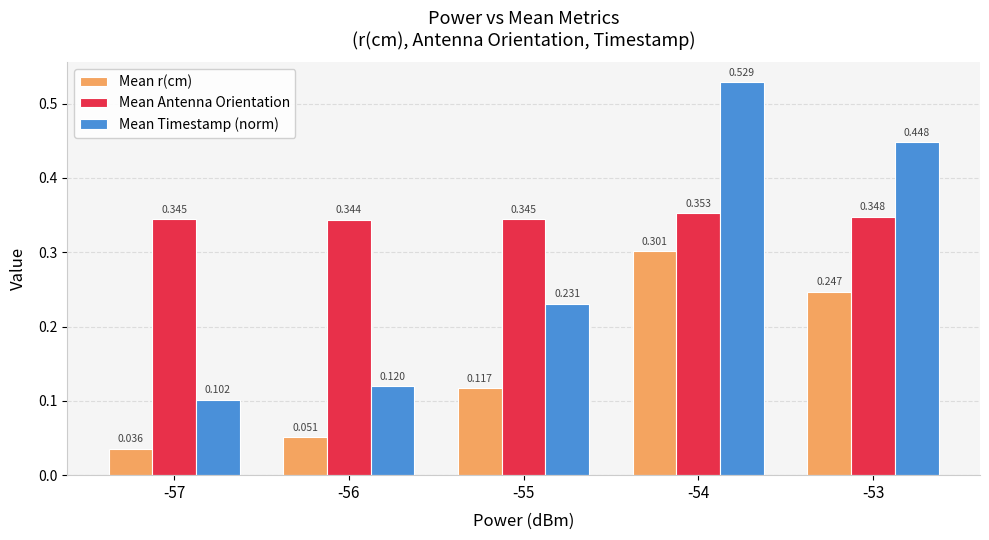

Count the number of data series in this chart.

3